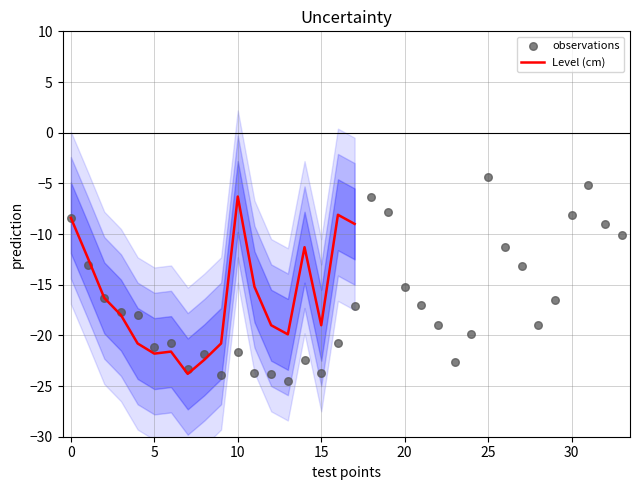

What is the highest value of the Level (cm) series?

-6.3